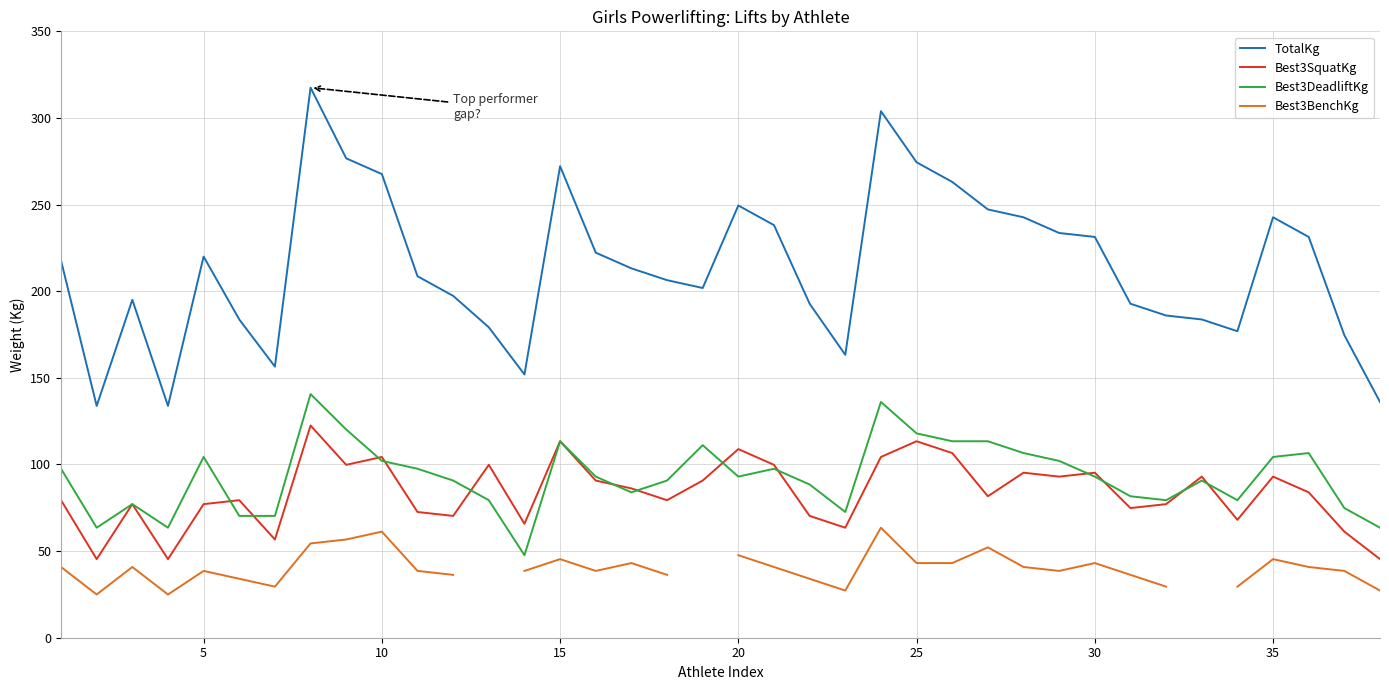

Is it true that TotalKg equals 112.8 at 10?

False